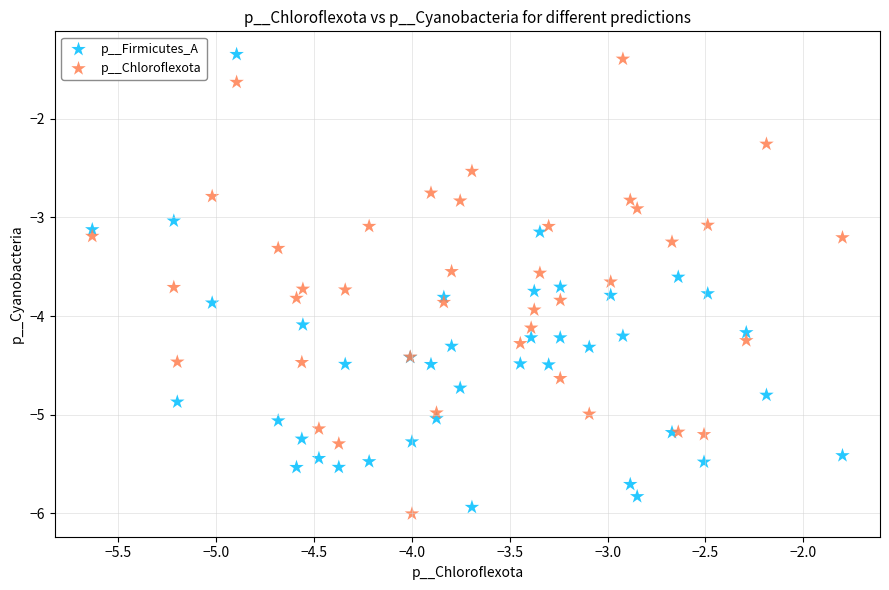

What is the X range (max minus min) for the scatter plot?

3.8